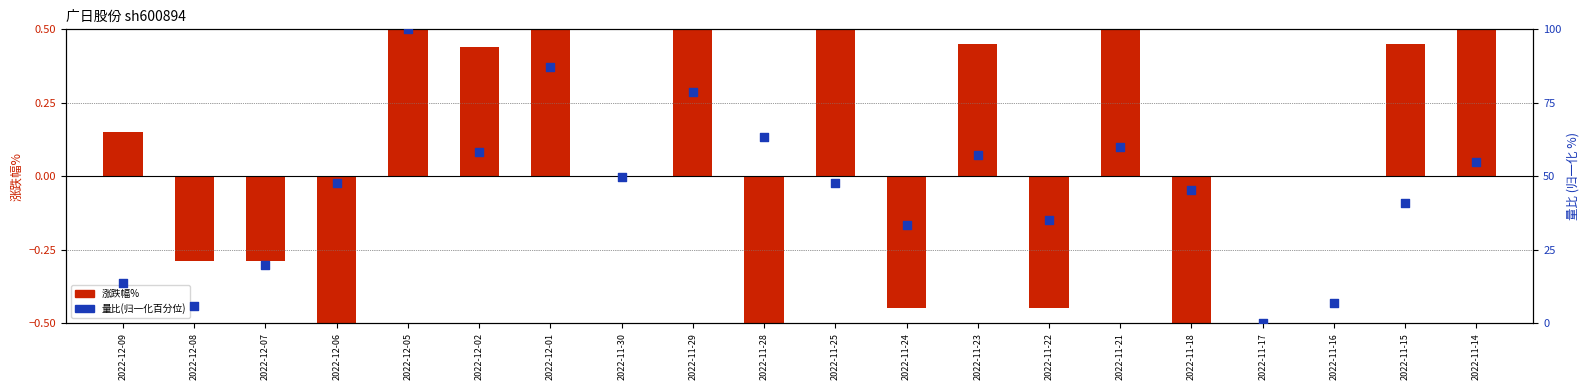

Which series has the widest spread of Y values?

量比(归一化百分位)